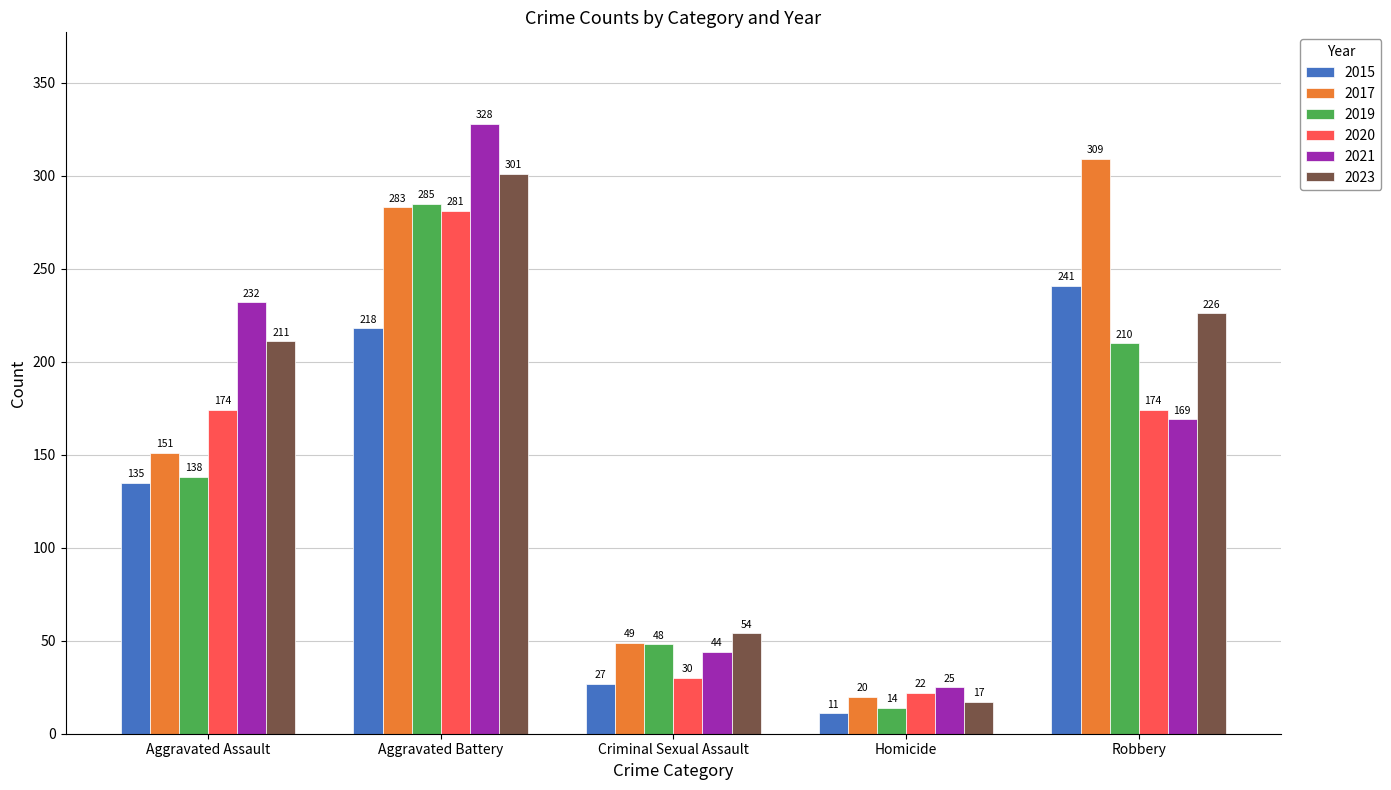

What is the value of the 2020 bar at the 5th from the left?

174